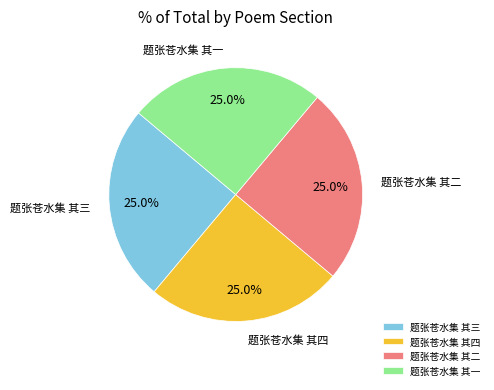

What is the ratio of the value at 题张苍水集 其二 to the value at 题张苍水集 其三?

1.0